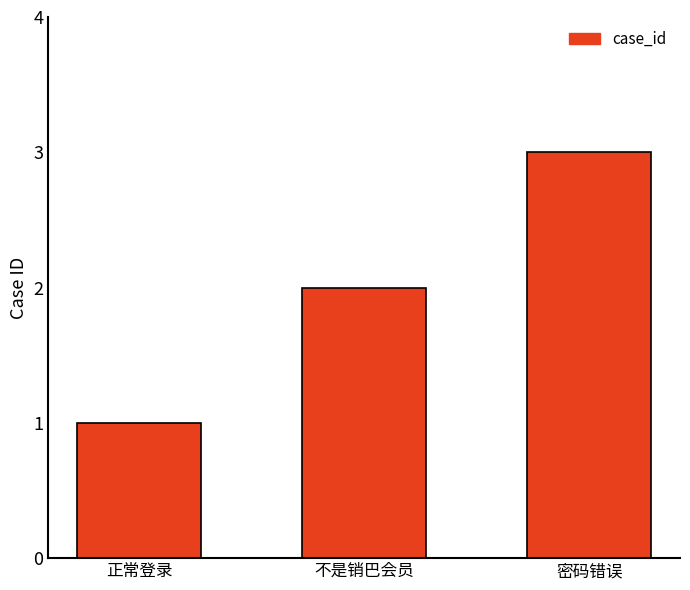

How many values are between 1 and 3?

3